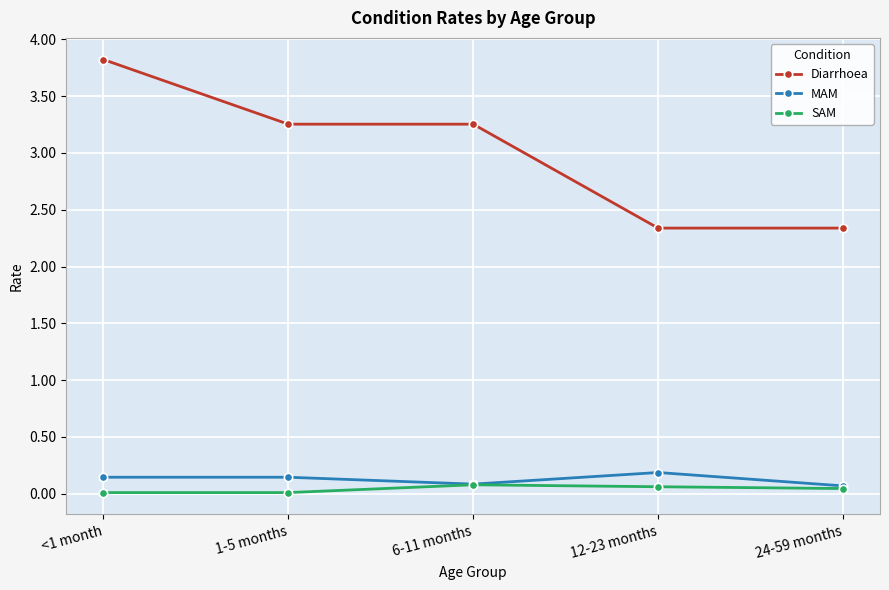

Is the value of Diarrhoea at 24-59 months greater than the value of MAM at 1-5 months?

Yes